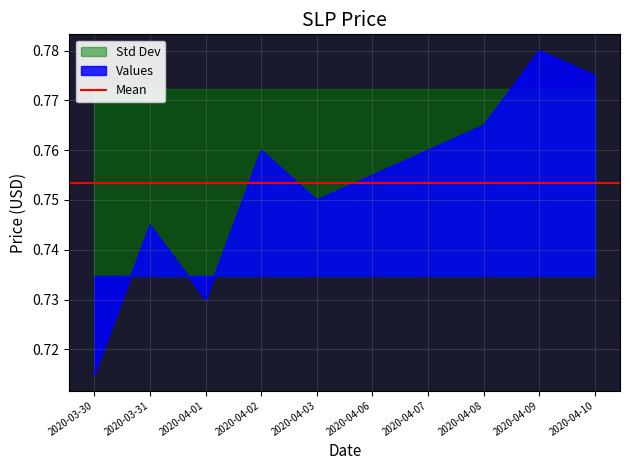

Is it true that close equals 0.7 at 2020-04-01?

True